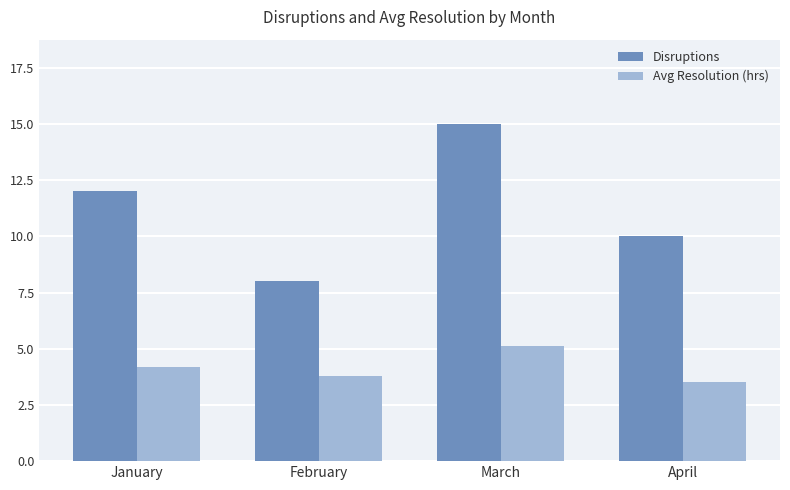

Rank the series by their maximum value, from highest to lowest.

Disruptions, Avg Resolution (hrs)